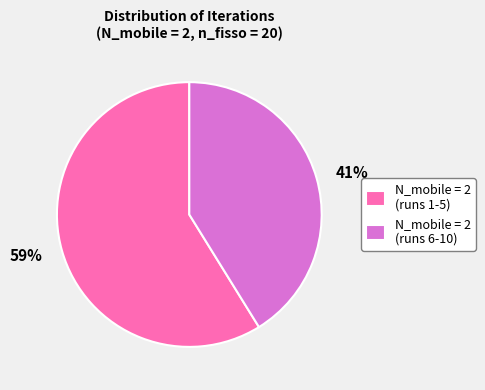

Between 59% and 41%, which is larger?

59%